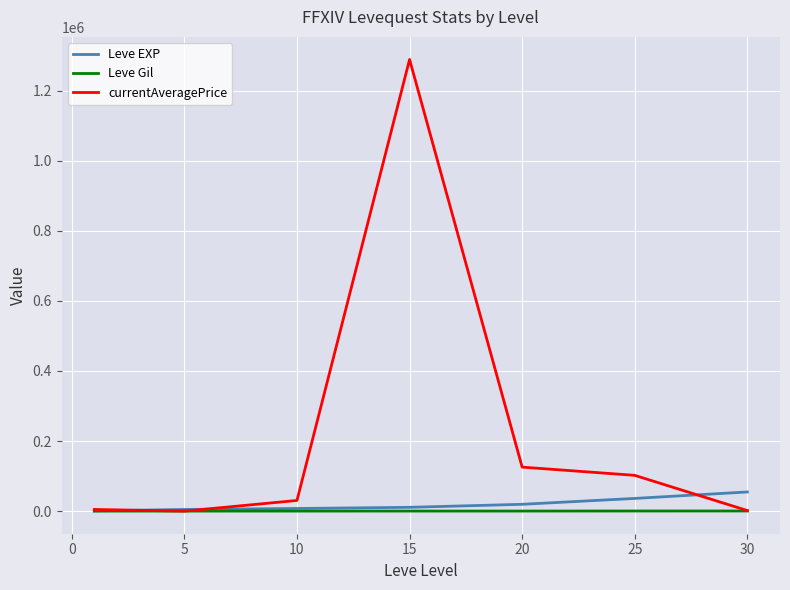

What is the maximum value for Leve EXP?

54726.7